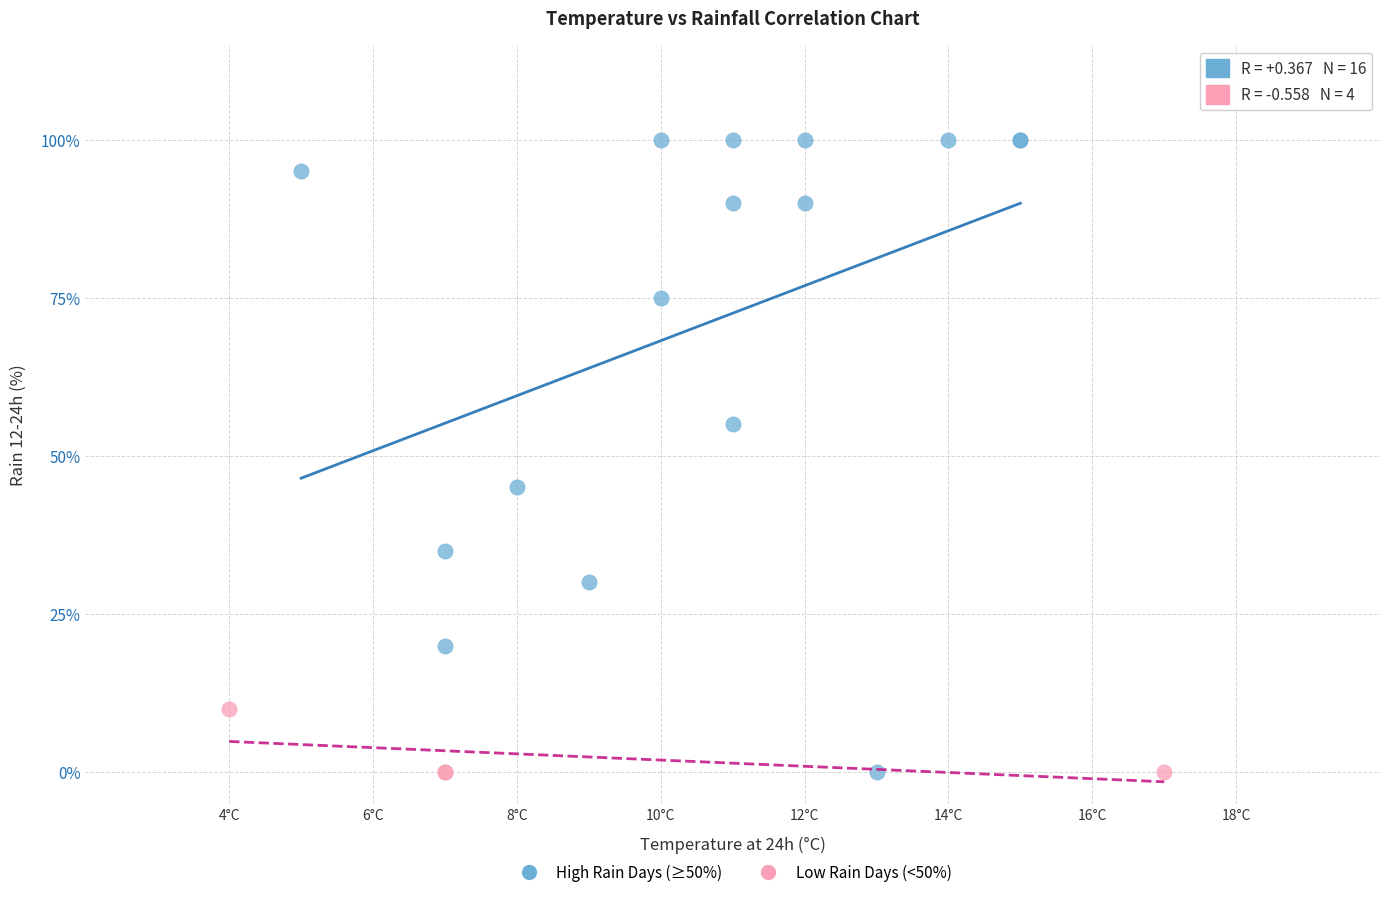

Which series reaches the maximum Y coordinate?

High Rain Days (≥50%)